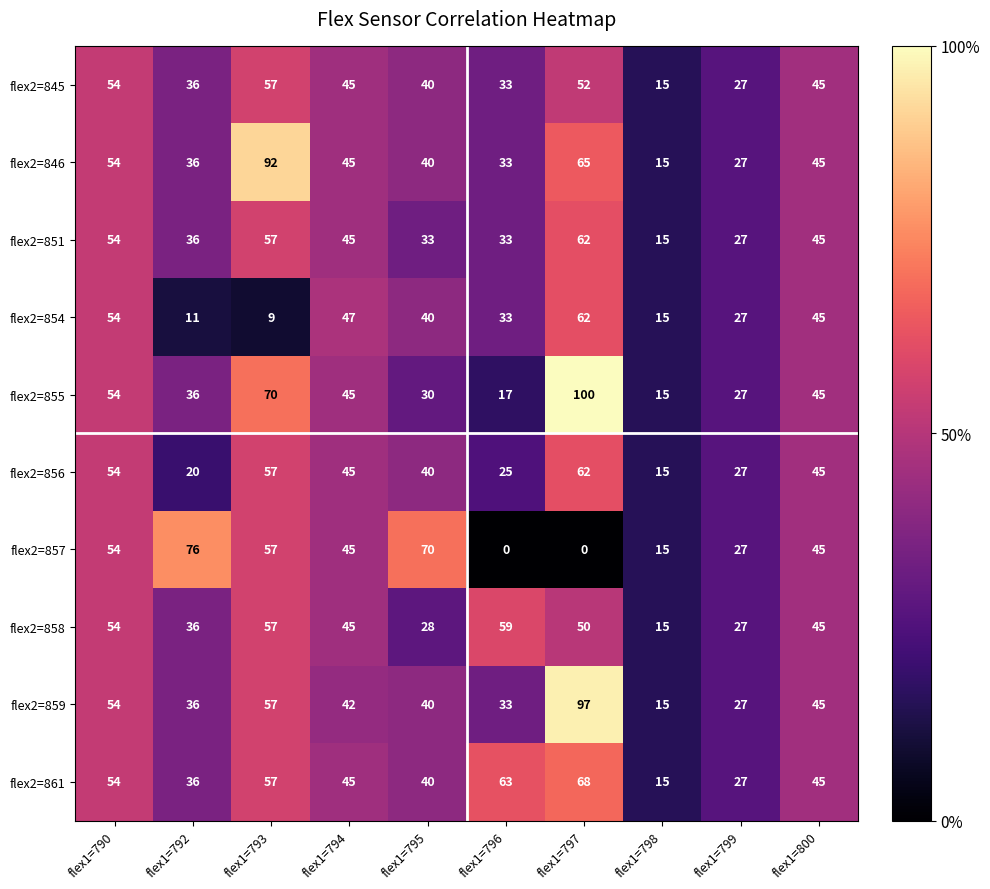

What is the sum of all flex2=856 values?

390